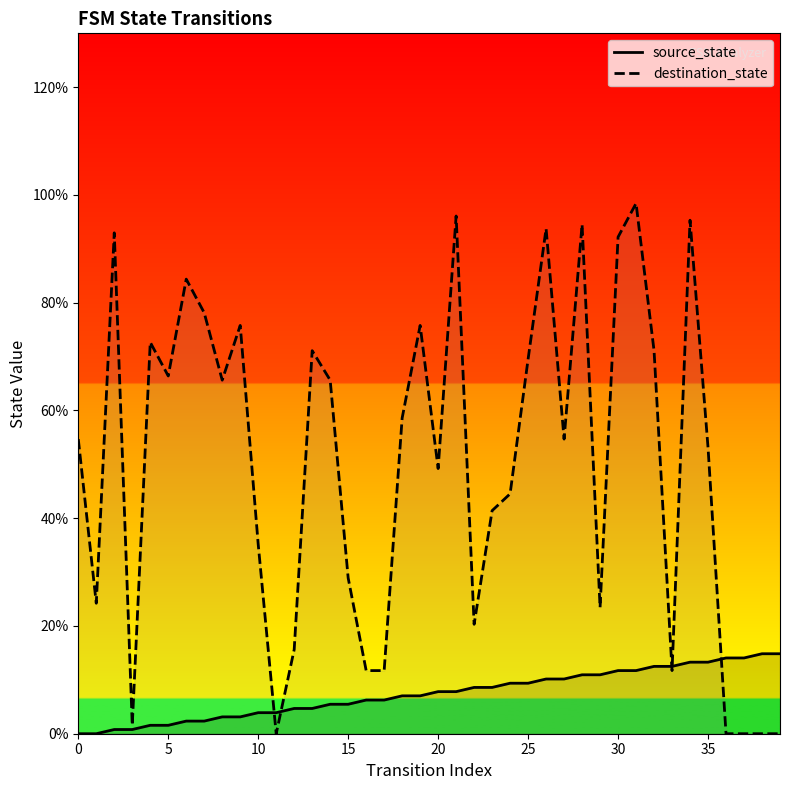

What is the total value across all series at 20?

57.0